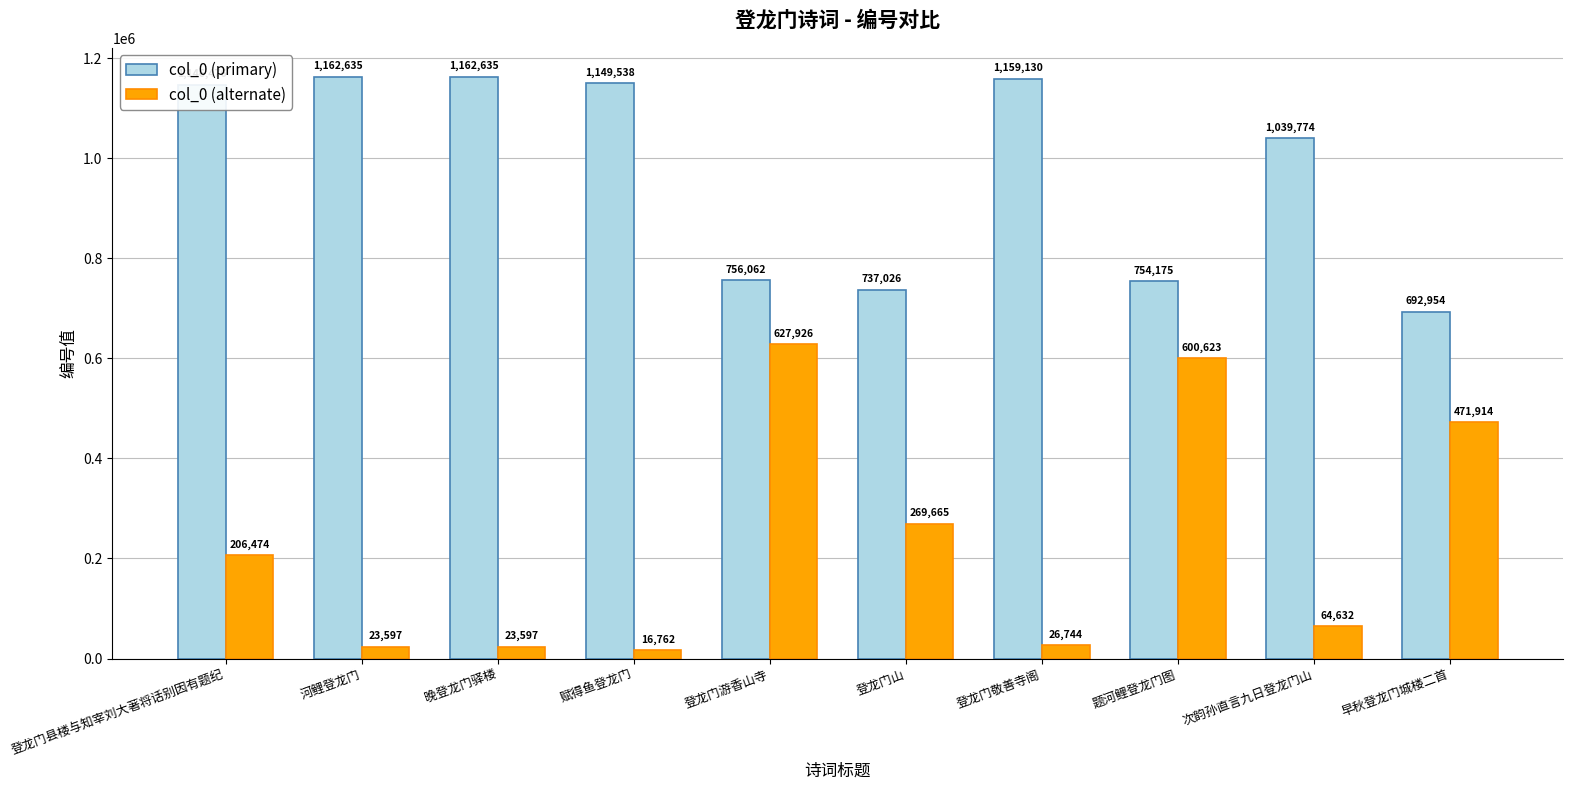

Is it true that col_0 (alternate) equals 269665 at 登龙门山?

True